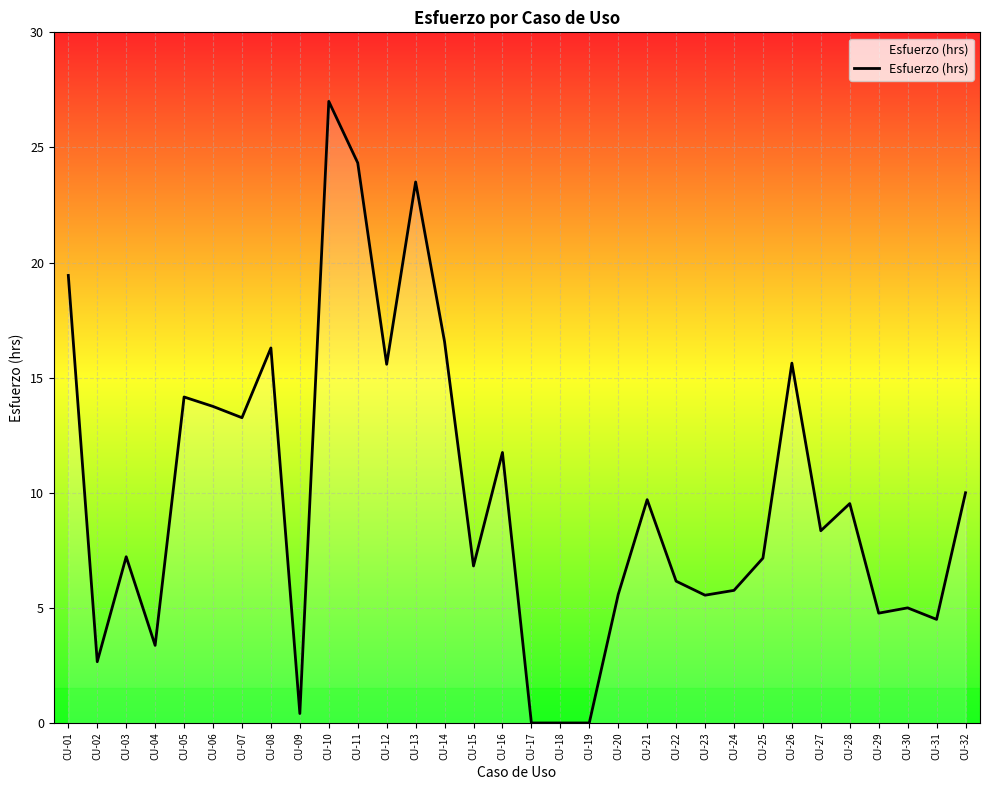

What is the greatest value displayed?

27.0